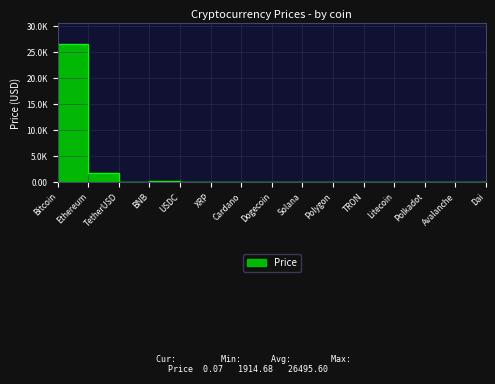

List the labels in order of value, smallest first.

Dogecoin, TRON, Cardano, XRP, Polygon, TetherUSD, USDC, Dai, Polkadot, Avalanche, Solana, Litecoin, BNB, Ethereum, Bitcoin